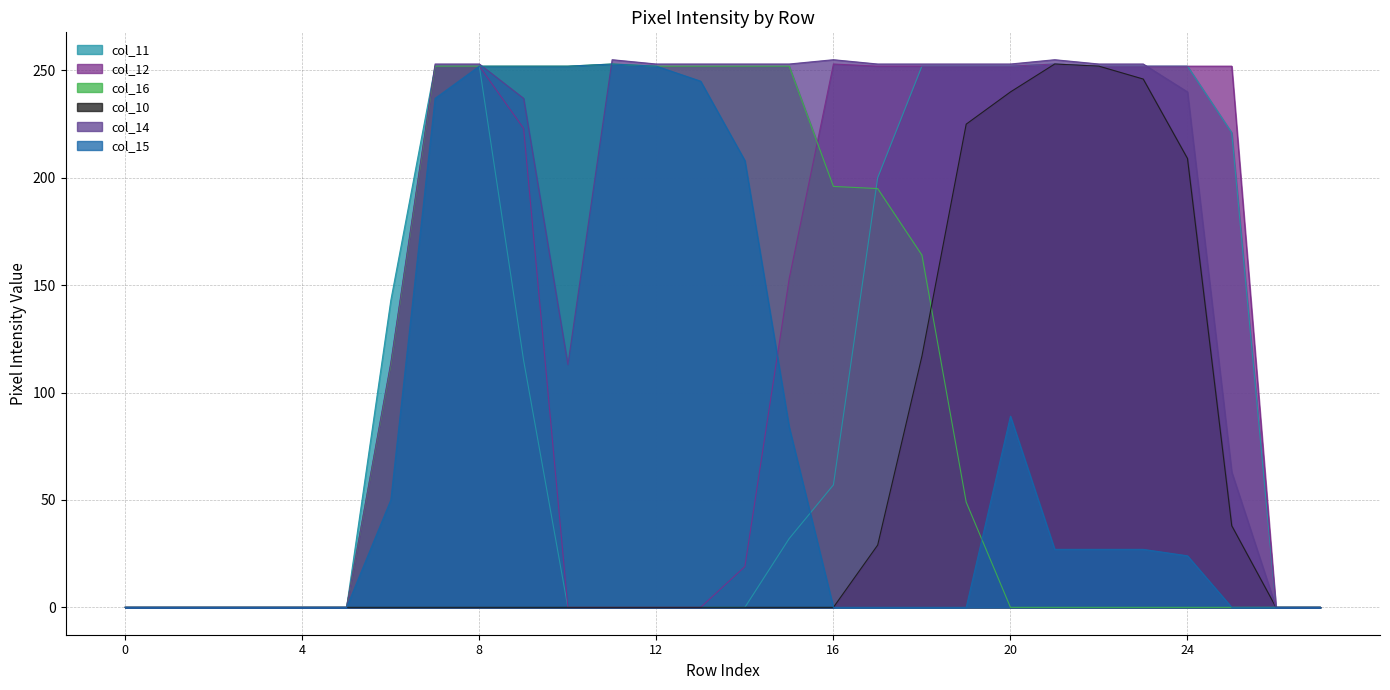

At how many categories does at least one series exceed 82?

20